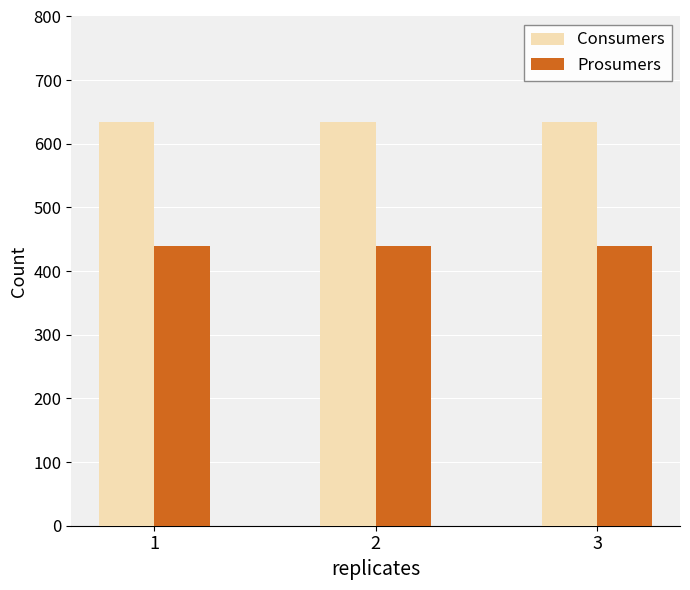

What is the sum of all Consumers values?

1905